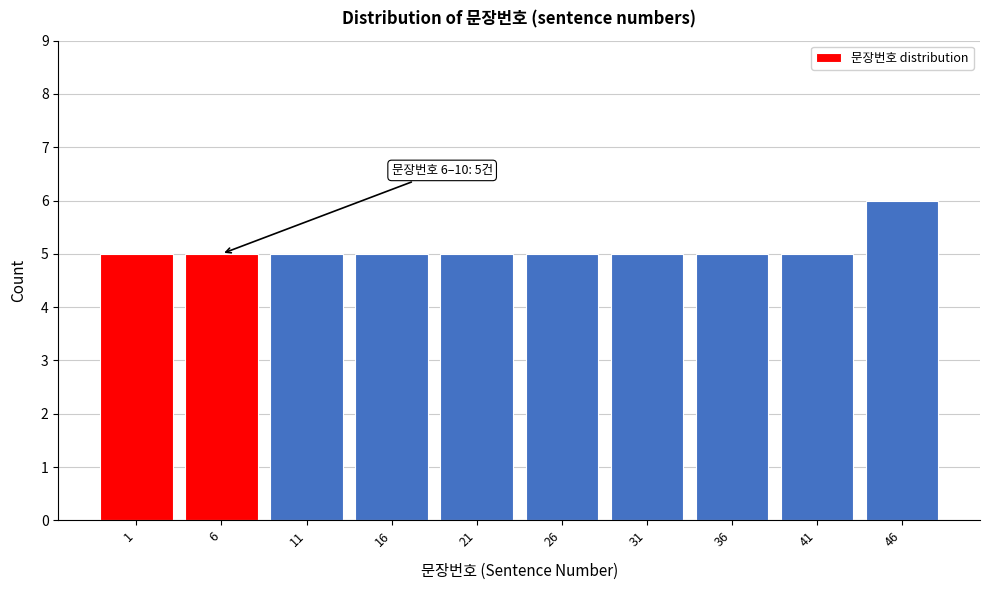

Reading left to right, list all the values displayed in this chart.

1=5	6=5	11=5	16=5	21=5	26=5	31=5	36=5	41=5	46=6